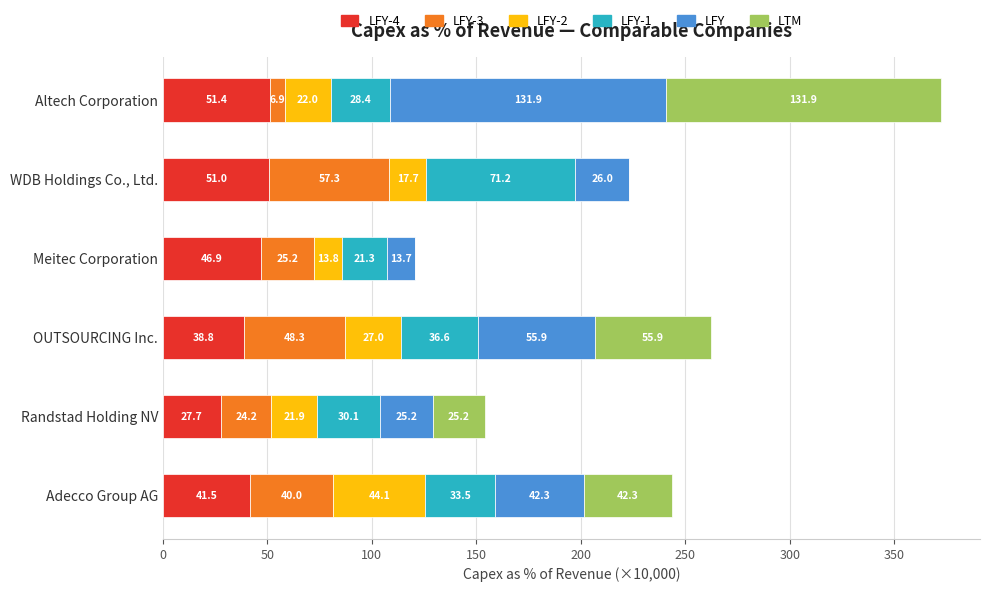

At which category is the sum across all series the highest?

Altech Corporation